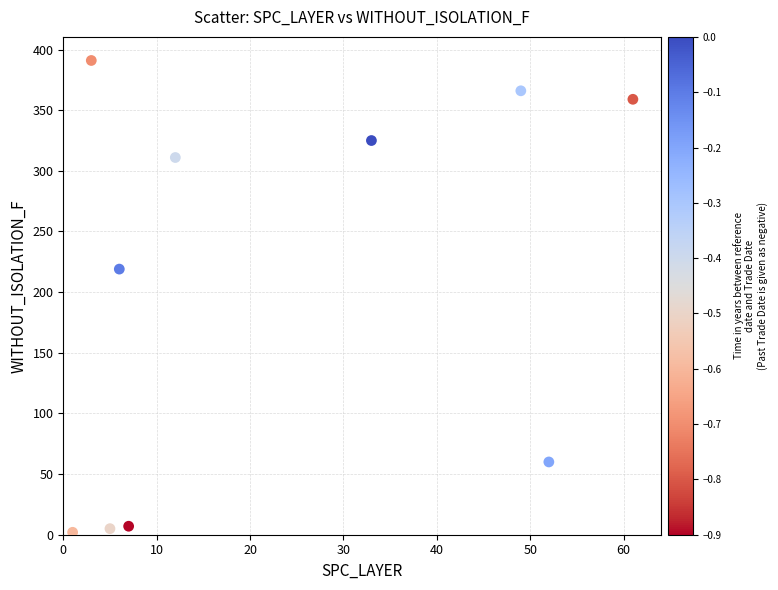

What is the range of X values (max minus min)?

60